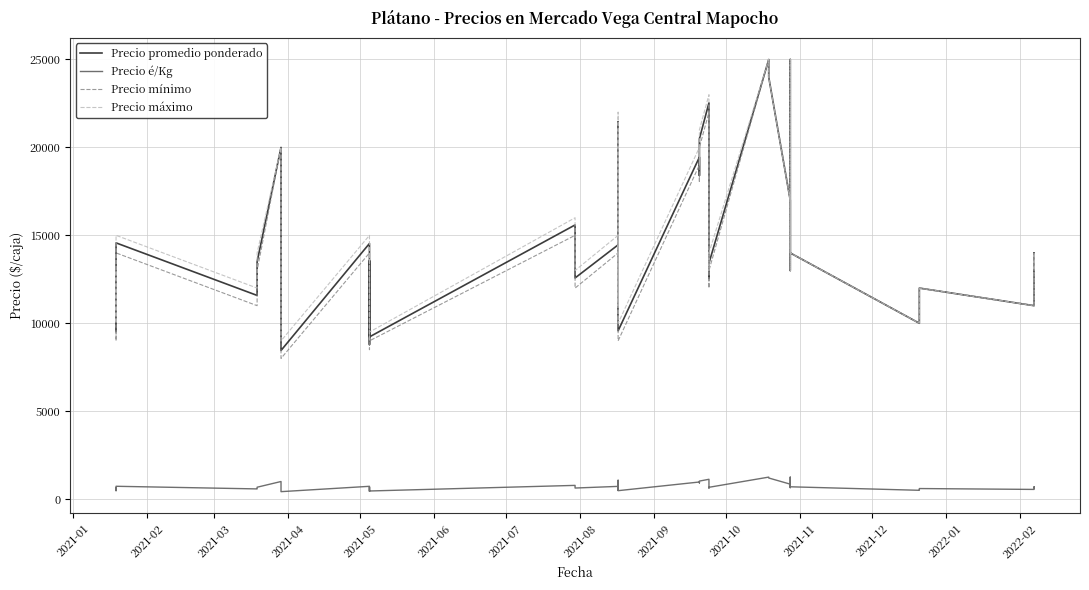

What is the average value of the Precio é/Kg series?

733